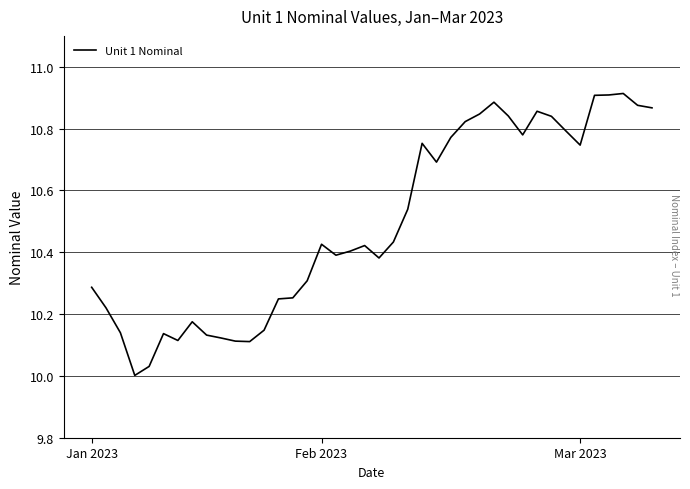

Does the chart have visible grid lines?

Yes